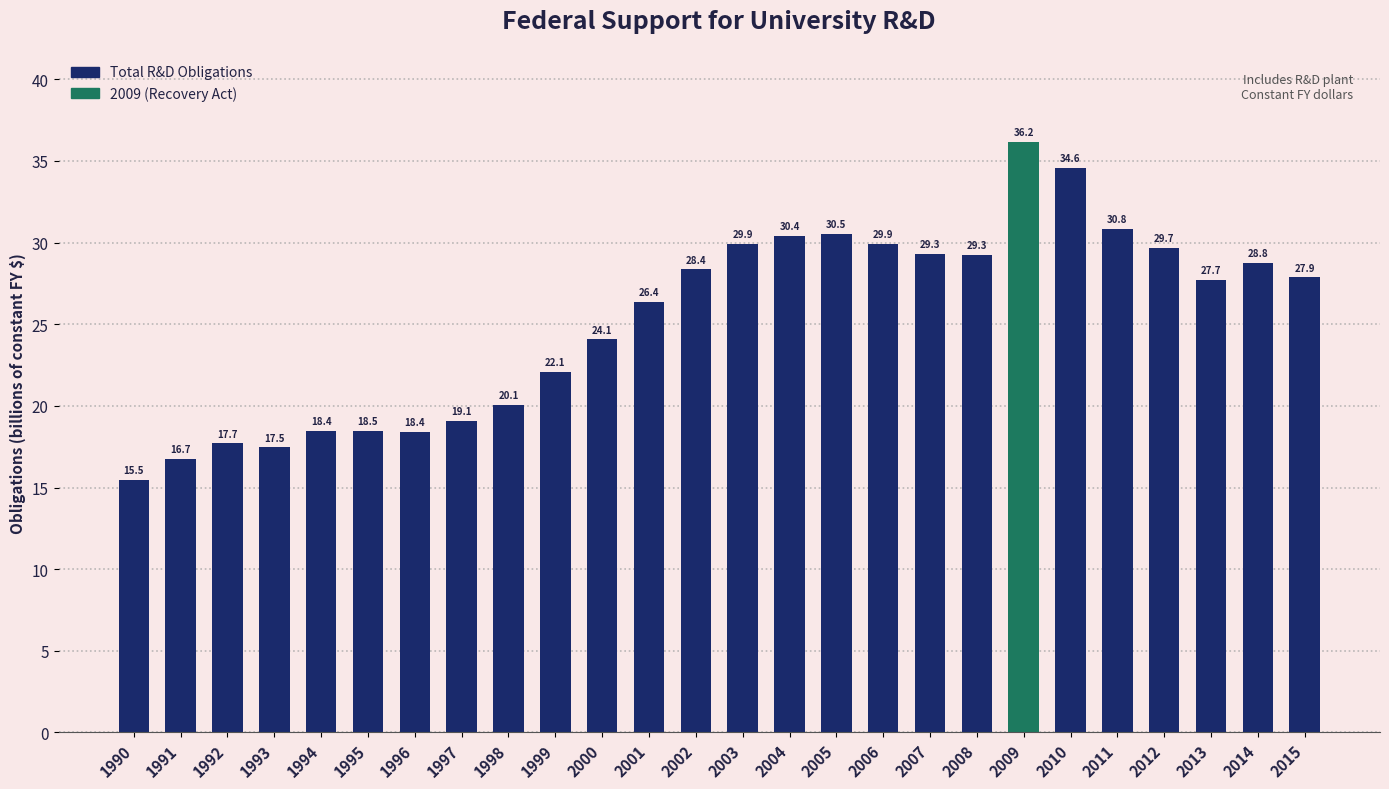

What is the value of the 14th bar from the left?

29.9